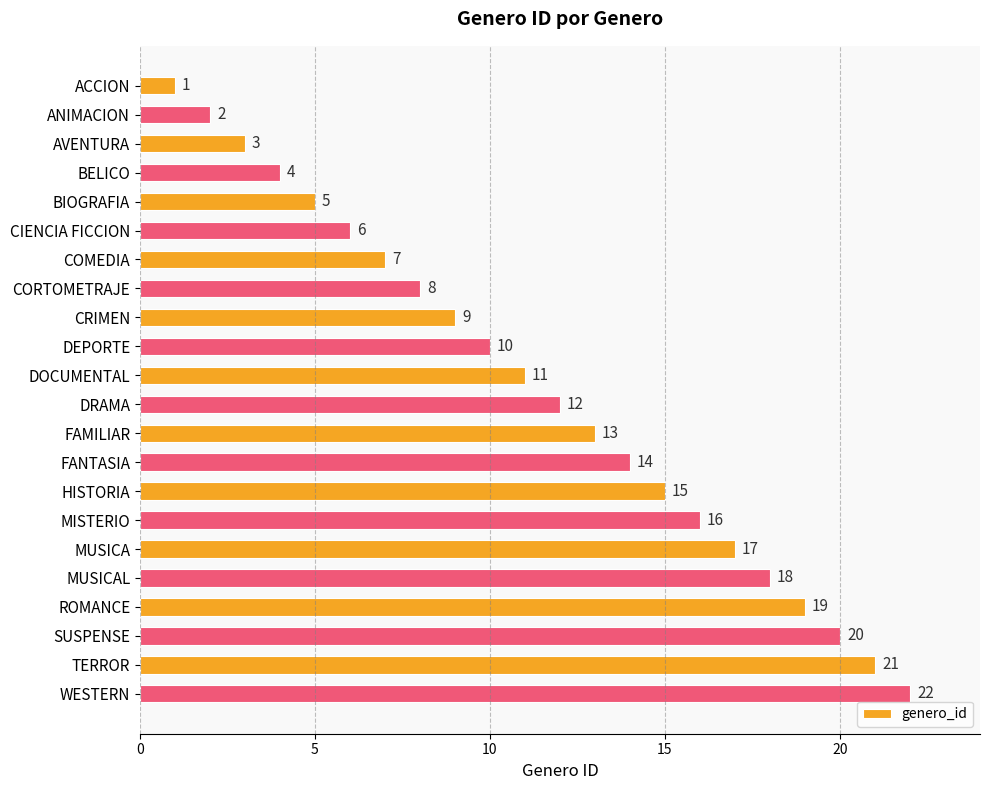

At which label is the value closest to 11?

DOCUMENTAL